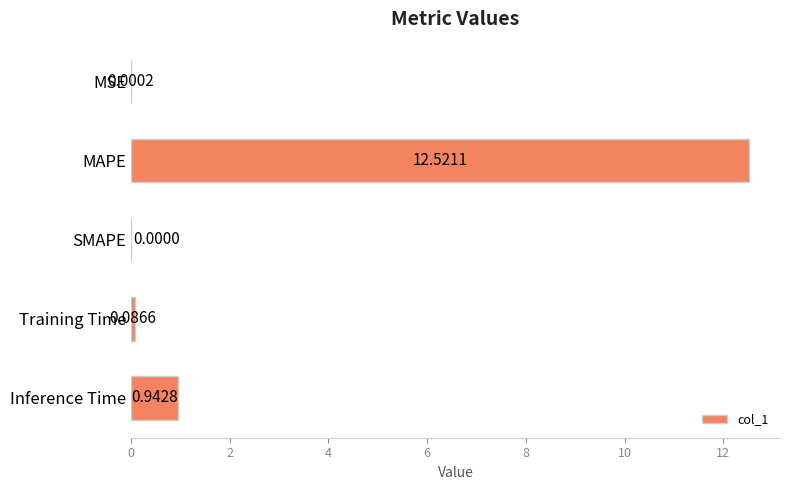

Where is the data nearest to the value 6?

Inference Time